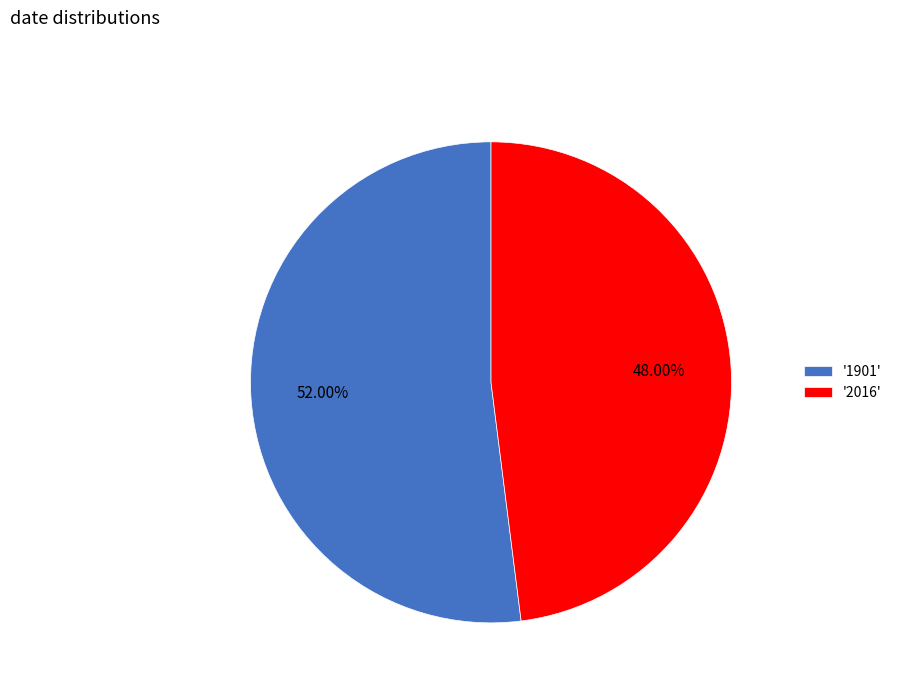

Is '1901' the majority of the pie?

Yes